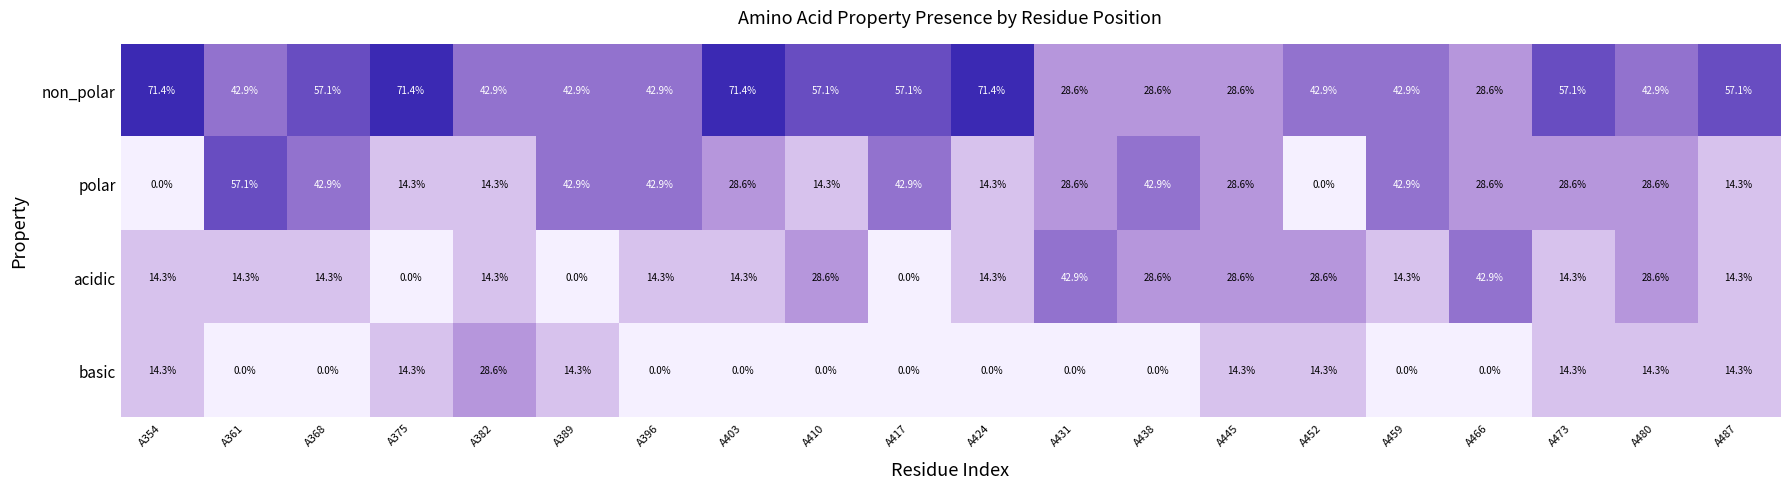

Read the acidic value at A403.

14.3